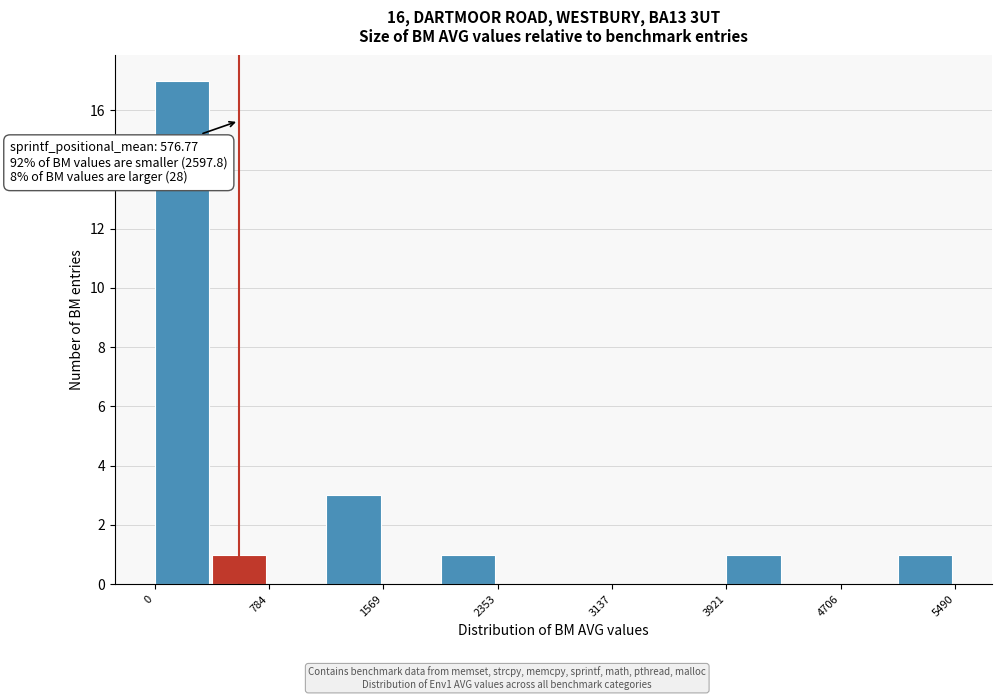

Read against the x-axis, roughly where is the centre of the tallest bar?

200